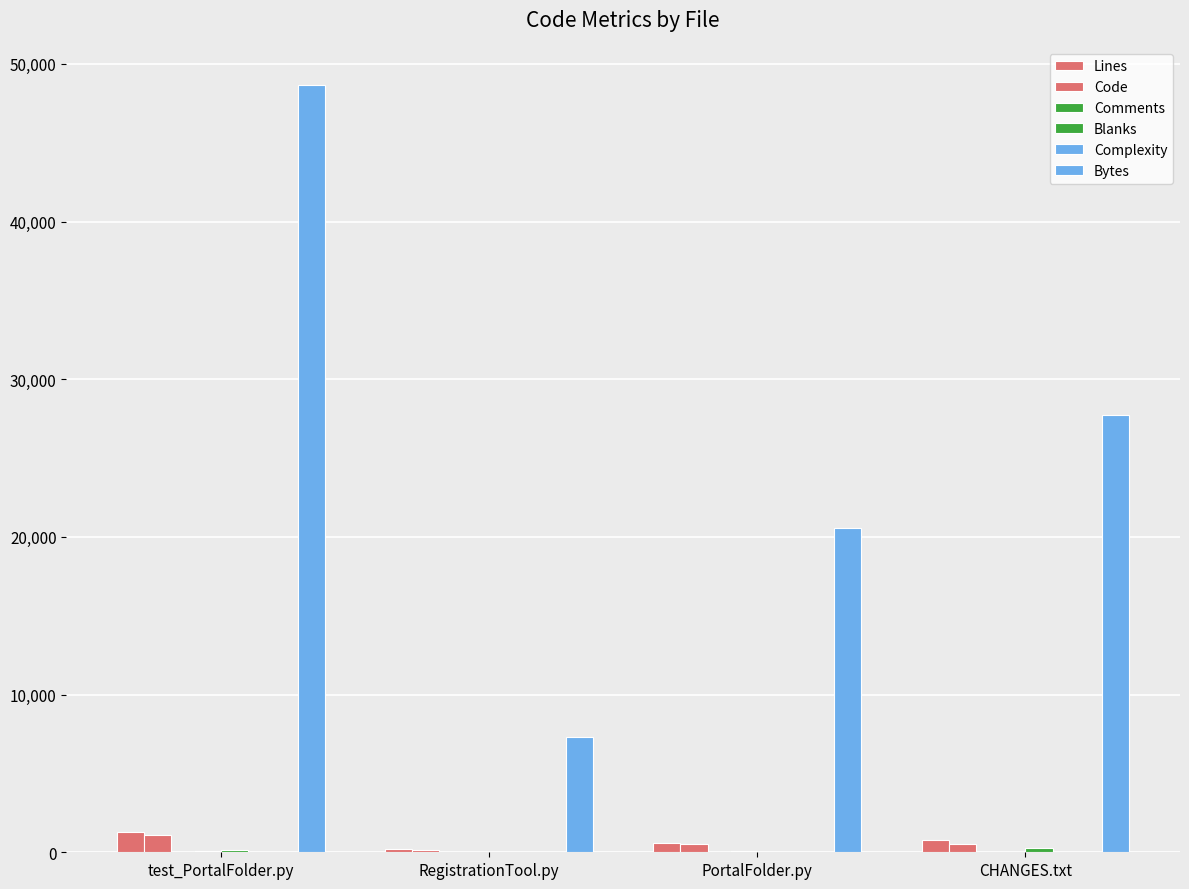

What is the approximate value of Comments at RegistrationTool.py?

16